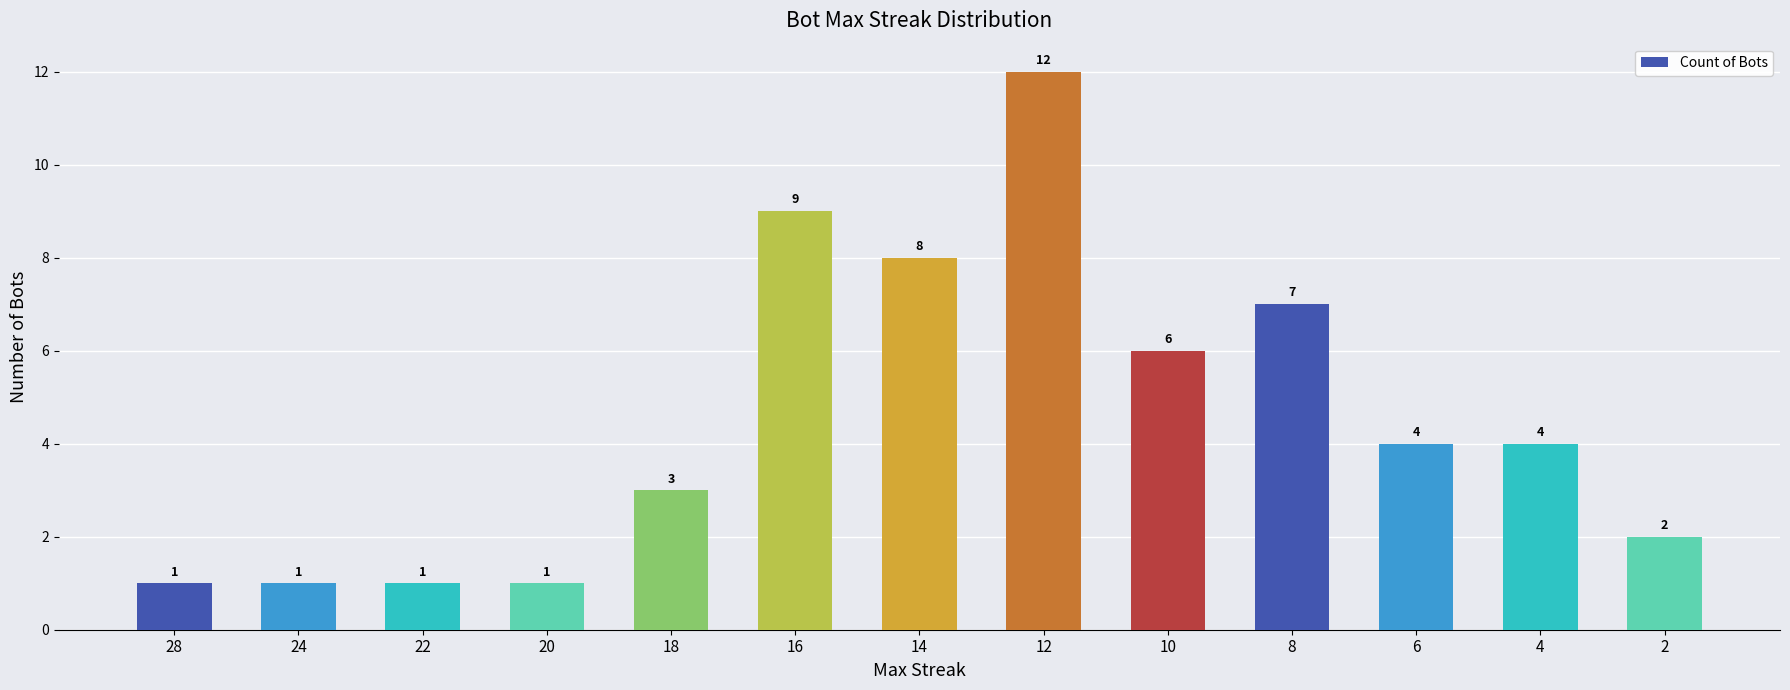

What is the smallest value displayed?

1